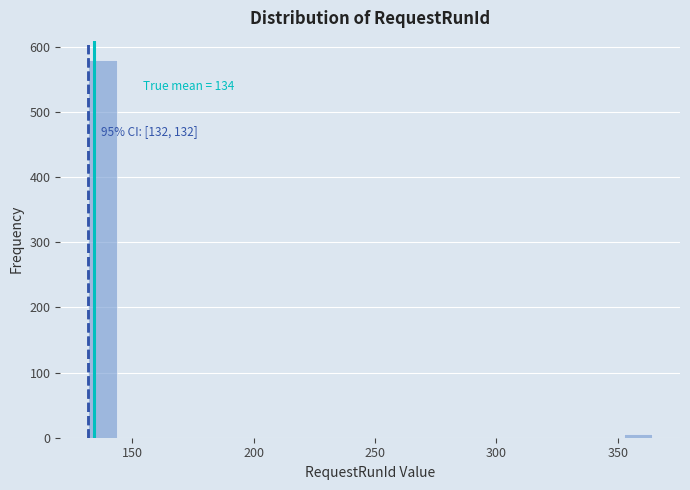

Around what value on the x-axis is the tallest bar? Give the approximate position of its centre, as read against the axis.

140